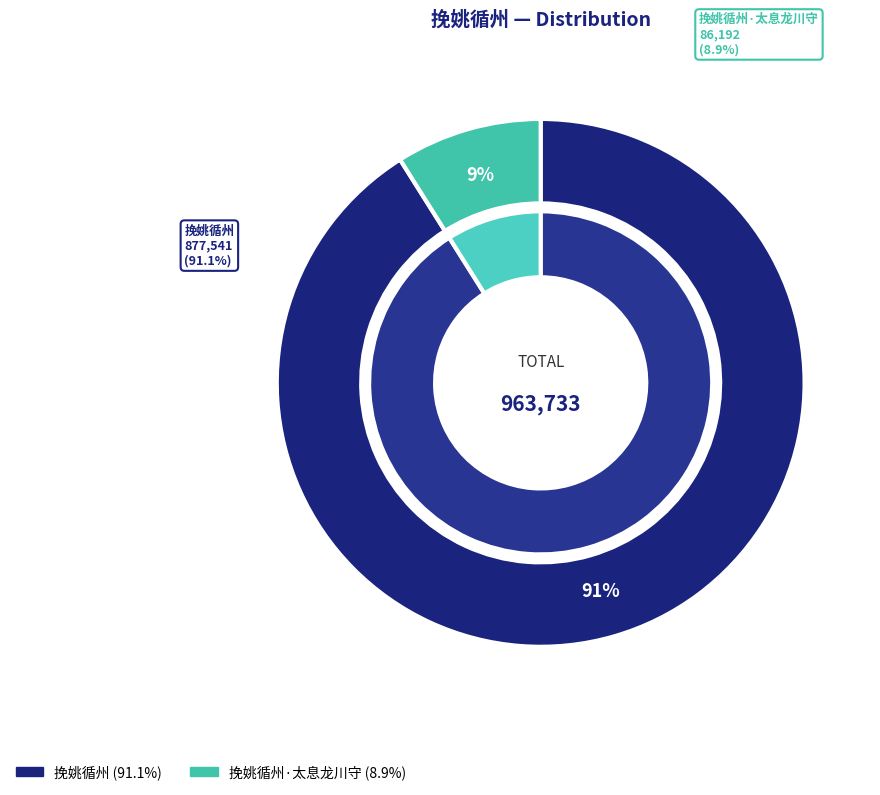

To the nearest percent, what percentage of the pie is 挽姚循州?

91%